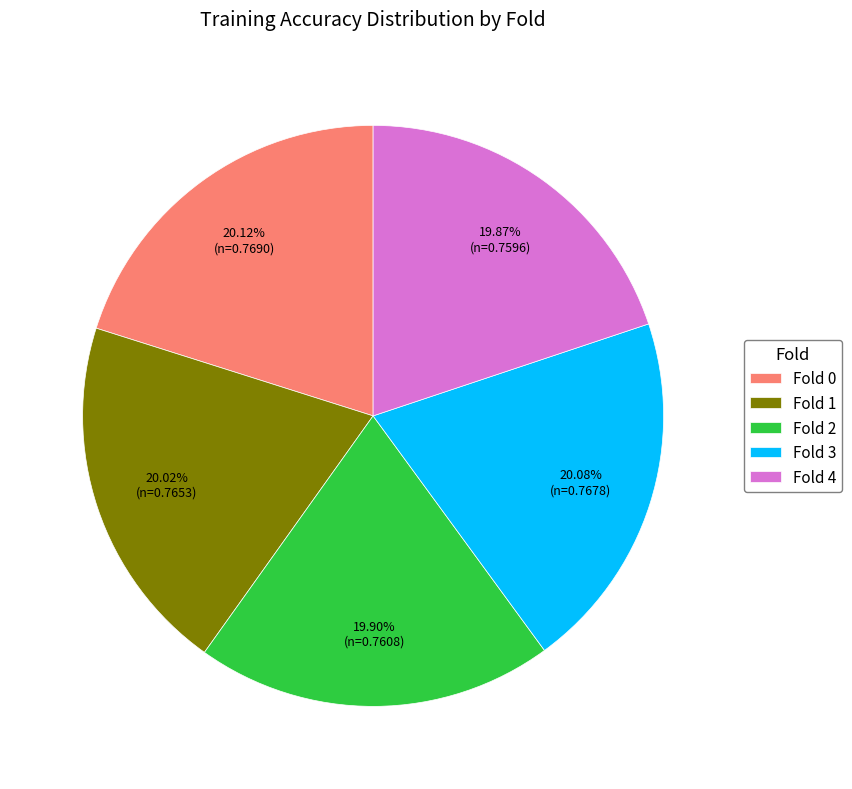

Does Fold 0 account for over 50% of the chart?

No